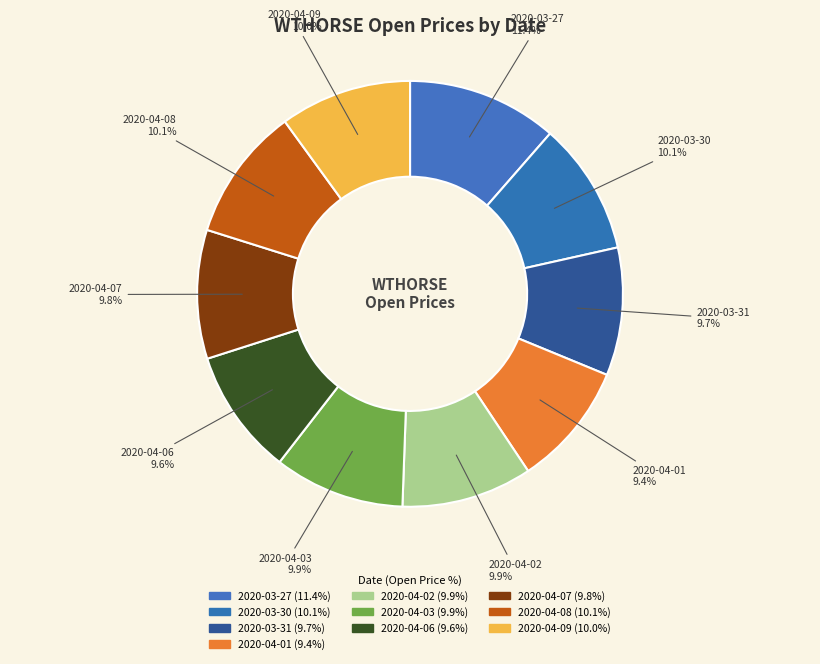

Is it true that 2020-04-03 is 10% of the pie?

True